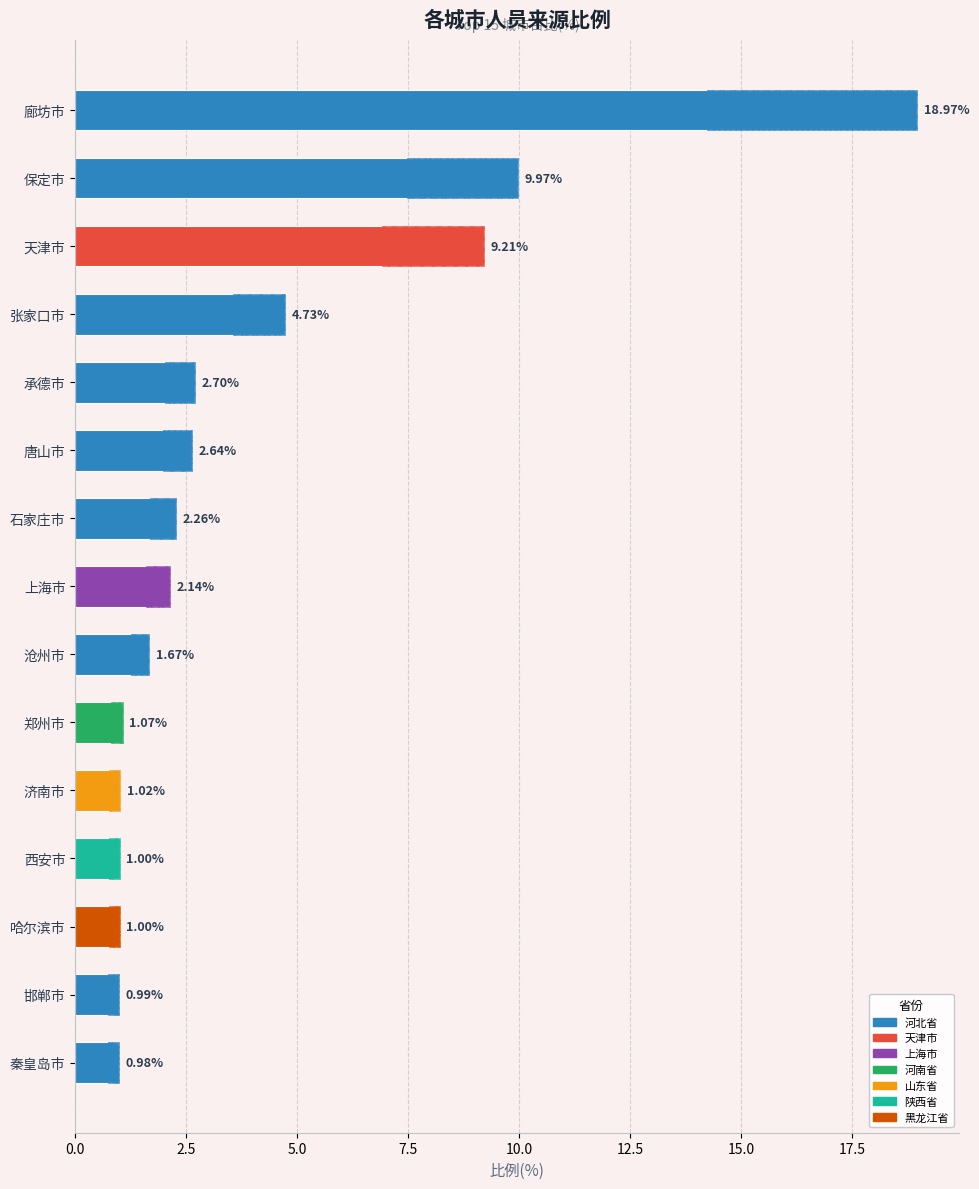

What is the value of the 15th bar from the left?

1.0